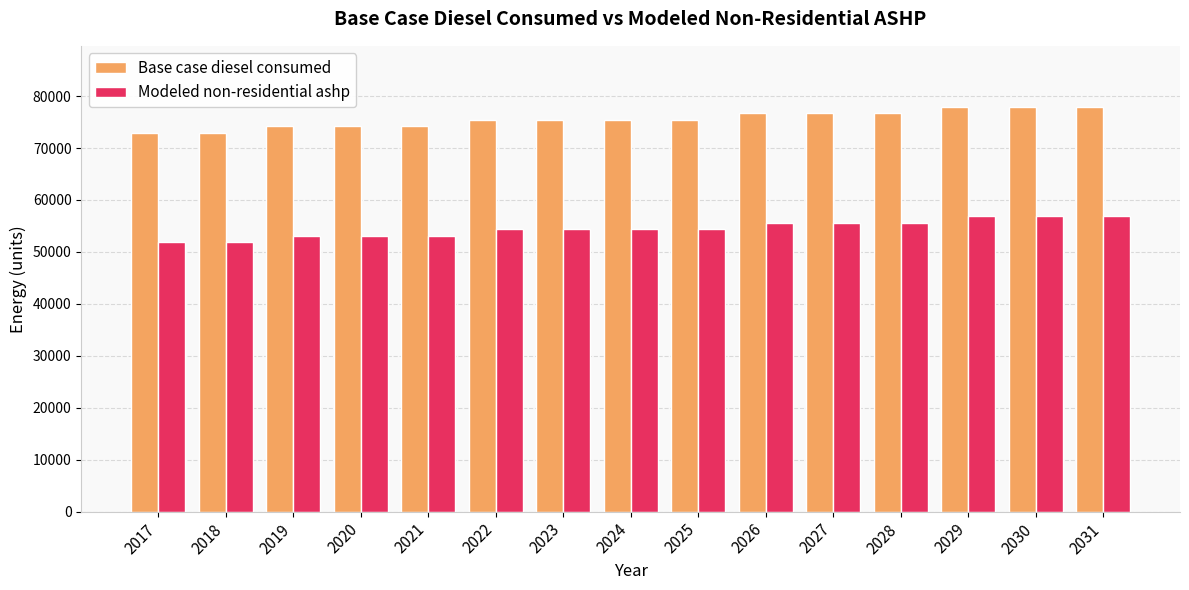

Rank the series at 2019 from lowest to highest value.

Modeled non-residential ashp, Base case diesel consumed